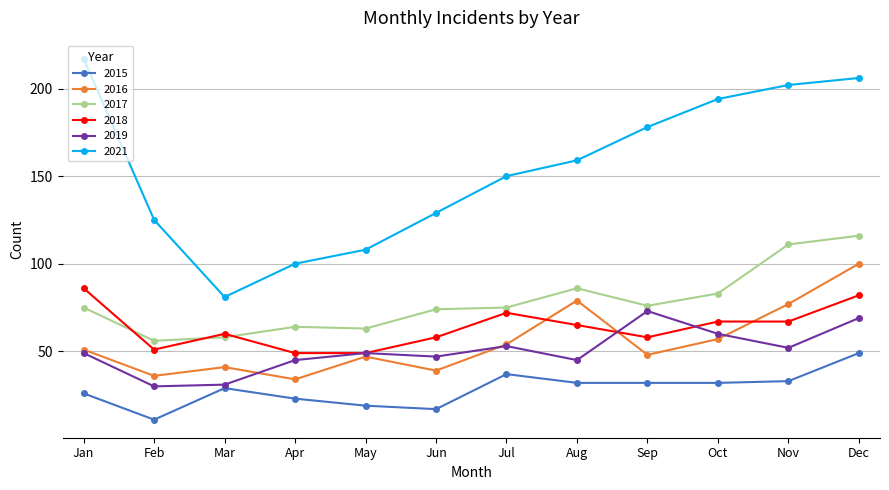

What is the sum of all 2017 values?

937